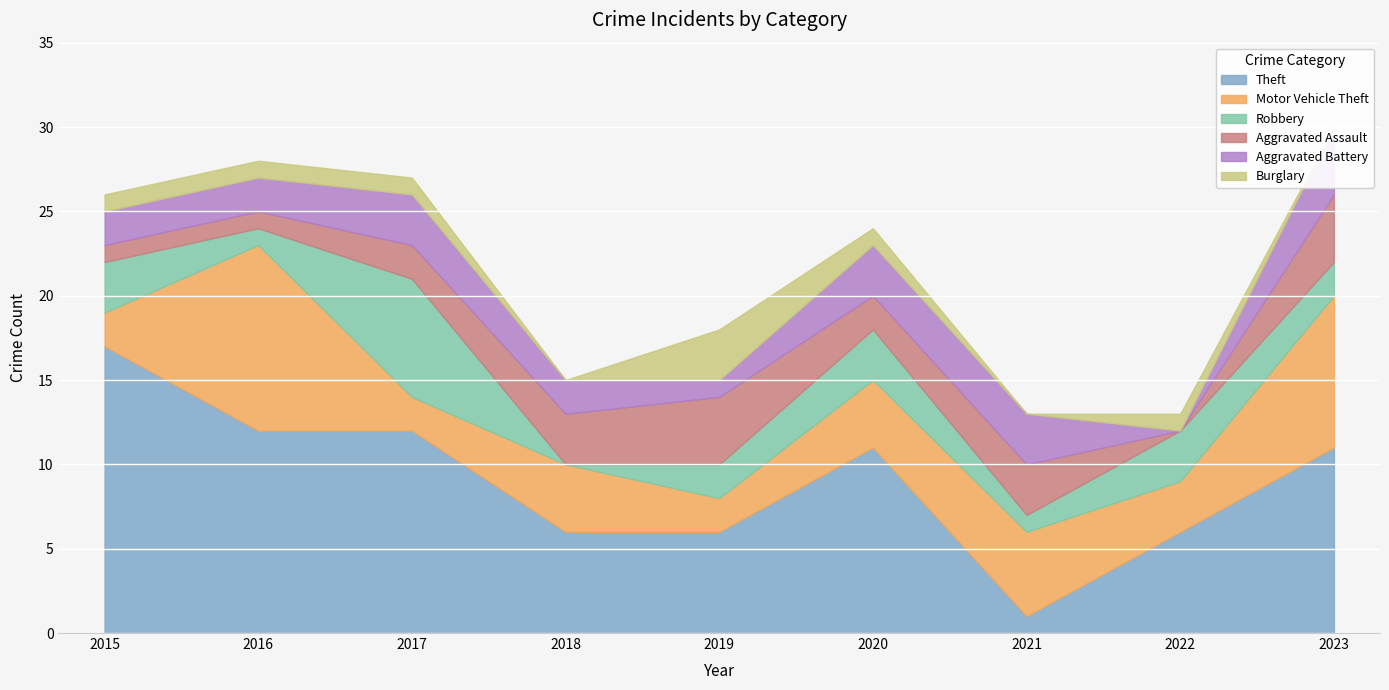

What is the sum of the Aggravated Battery values at 2023 and 2016?

6